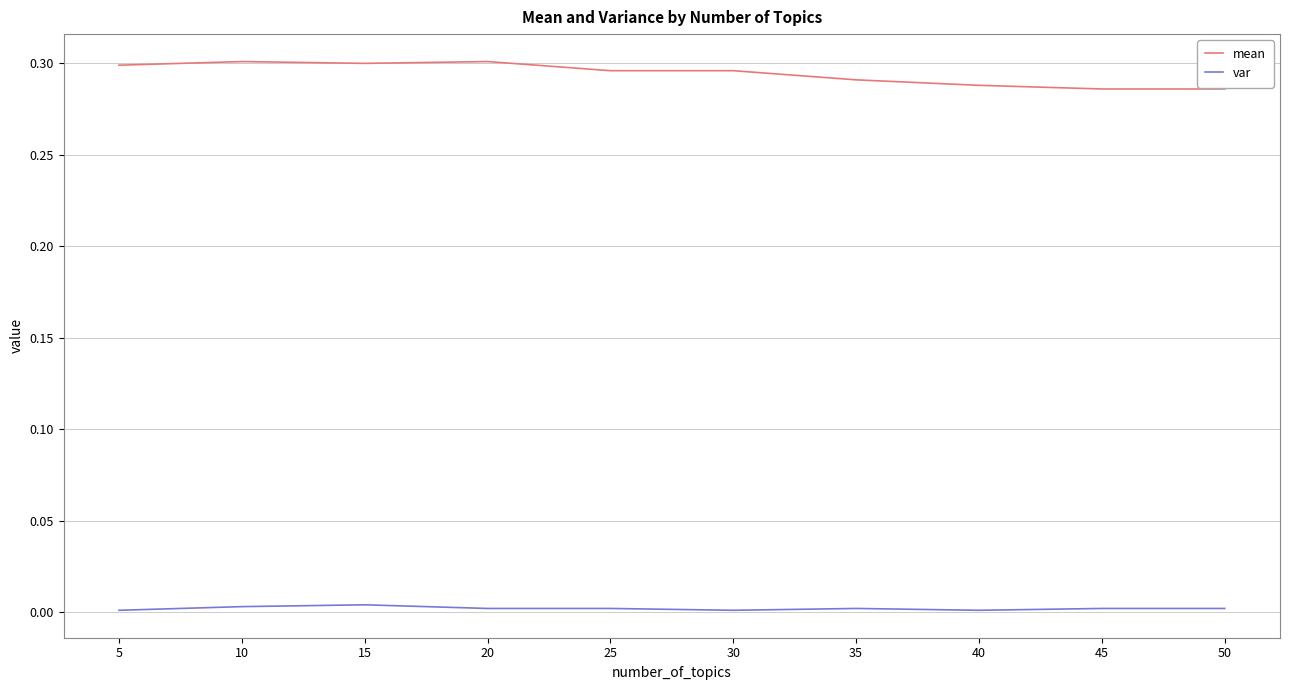

Does the chart have visible grid lines?

Yes